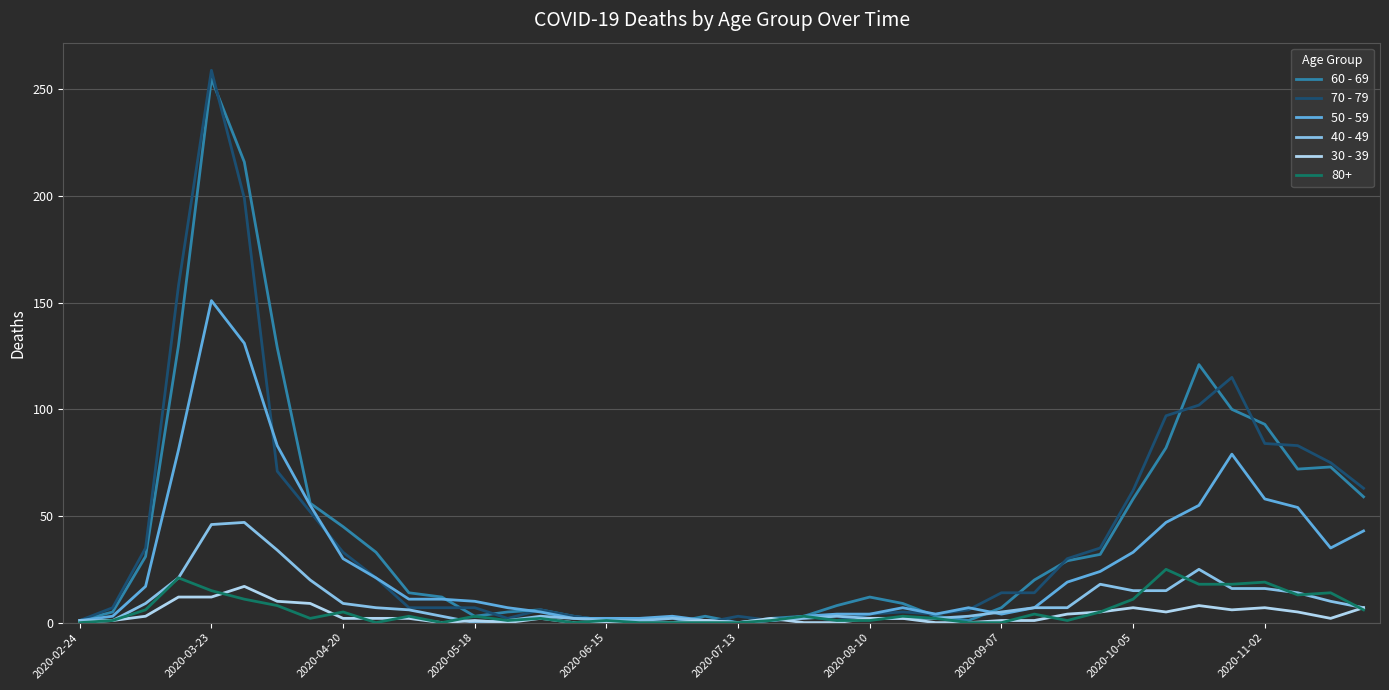

What is the maximum value shown in the chart?

259